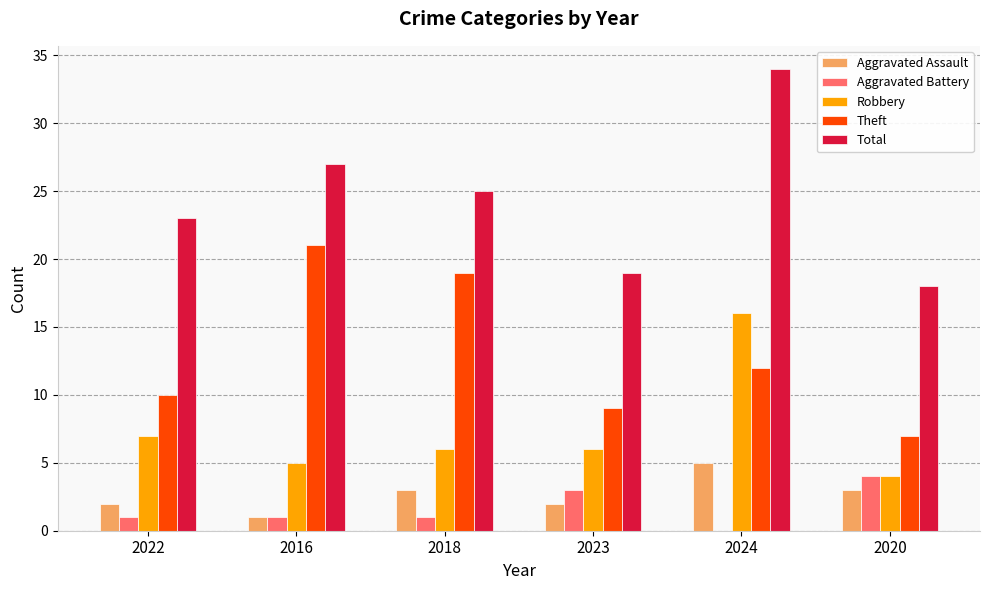

Reading right to left, what are all the values shown in this chart?

Aggravated Assault: 3	5	2	3	1	2
Aggravated Battery: 4	0	3	1	1	1
Robbery: 4	16	6	6	5	7
Theft: 7	12	9	19	21	10
Total: 18	34	19	25	27	23